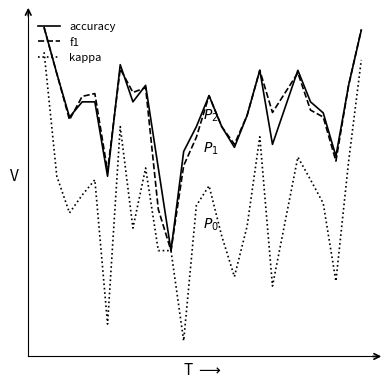

What are all the series names shown in the legend?

accuracy, f1, kappa